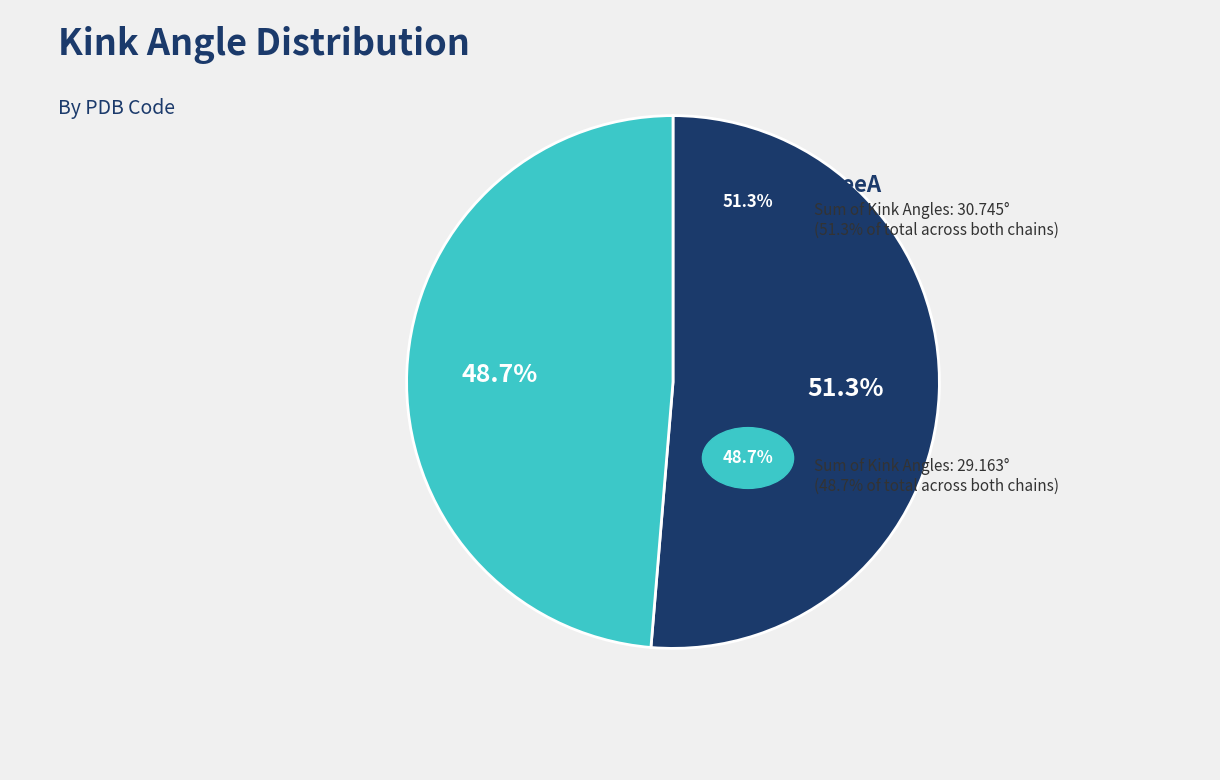

Is there any slice that represents more than half of the pie?

Yes